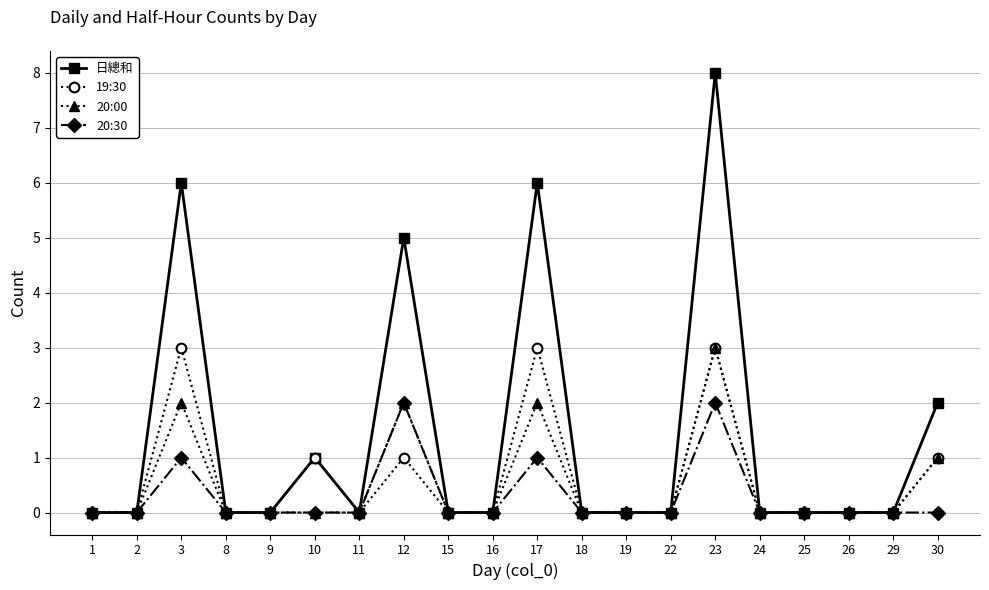

The value of 20:30 at 16 is 0. True or false?

True